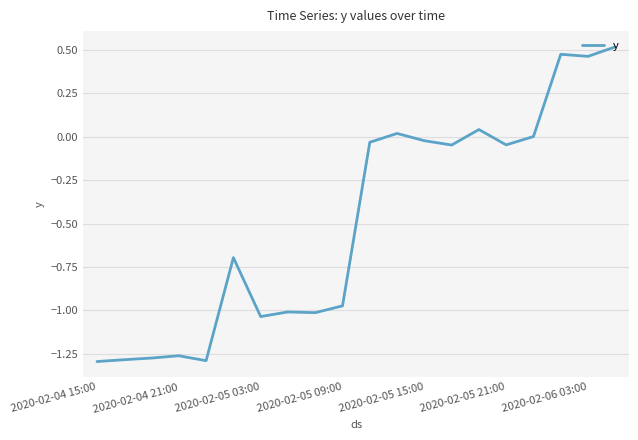

Where is the data nearest to the value 0?

16